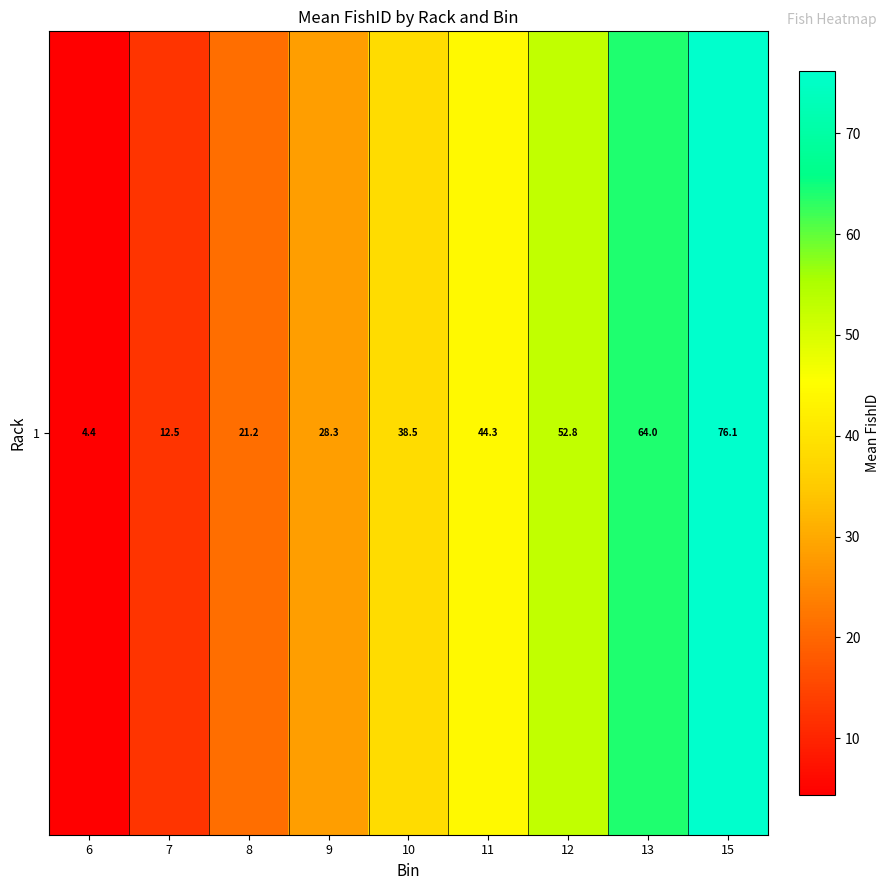

Which label corresponds to the smallest value in the chart?

6